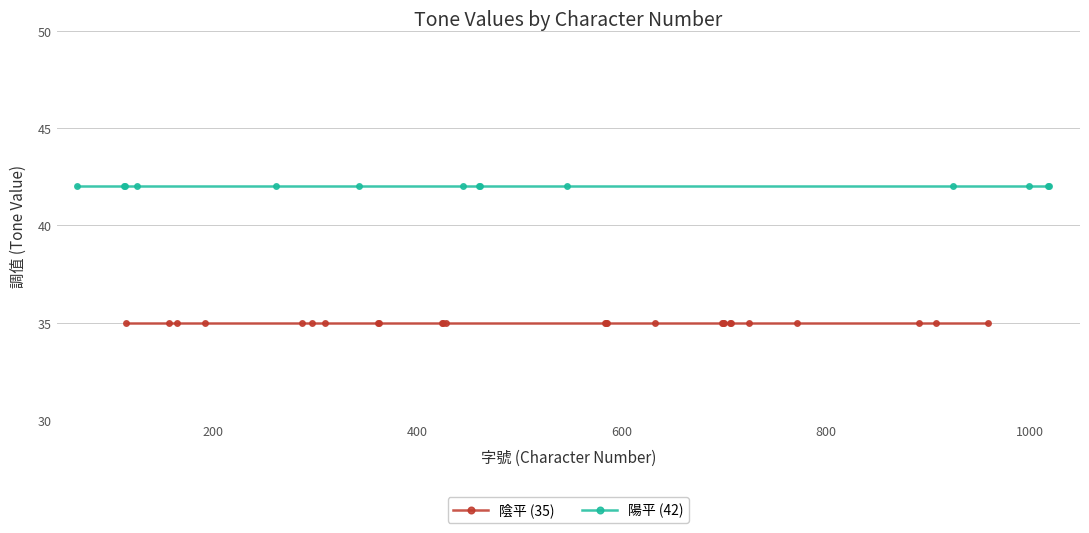

True or false: 陽平 (42) and 陰平 (35) cross at least once.

False